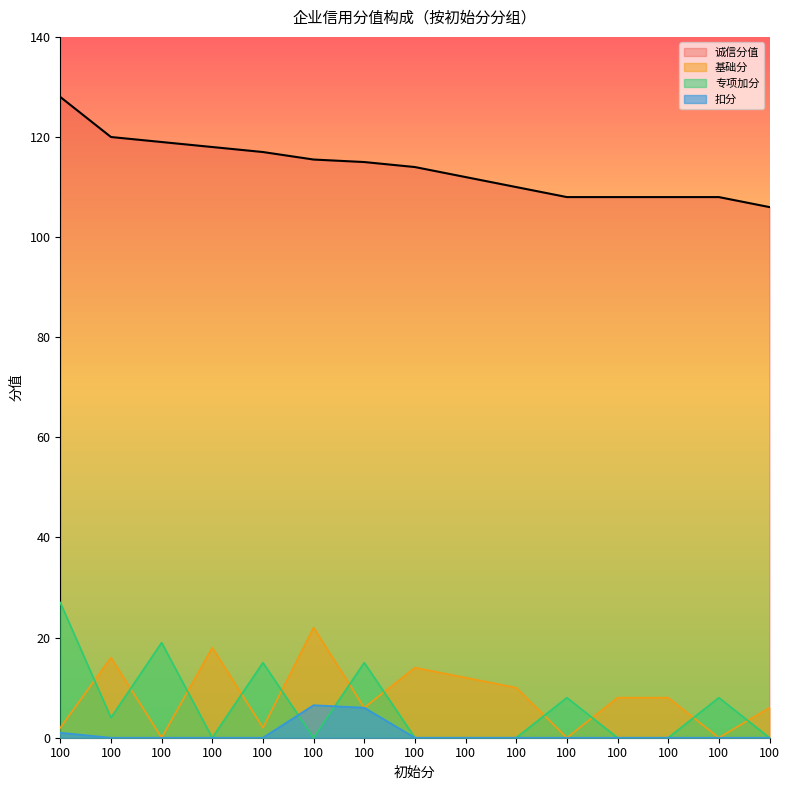

True or false: 诚信分值 and 专项加分 intersect in this chart.

False